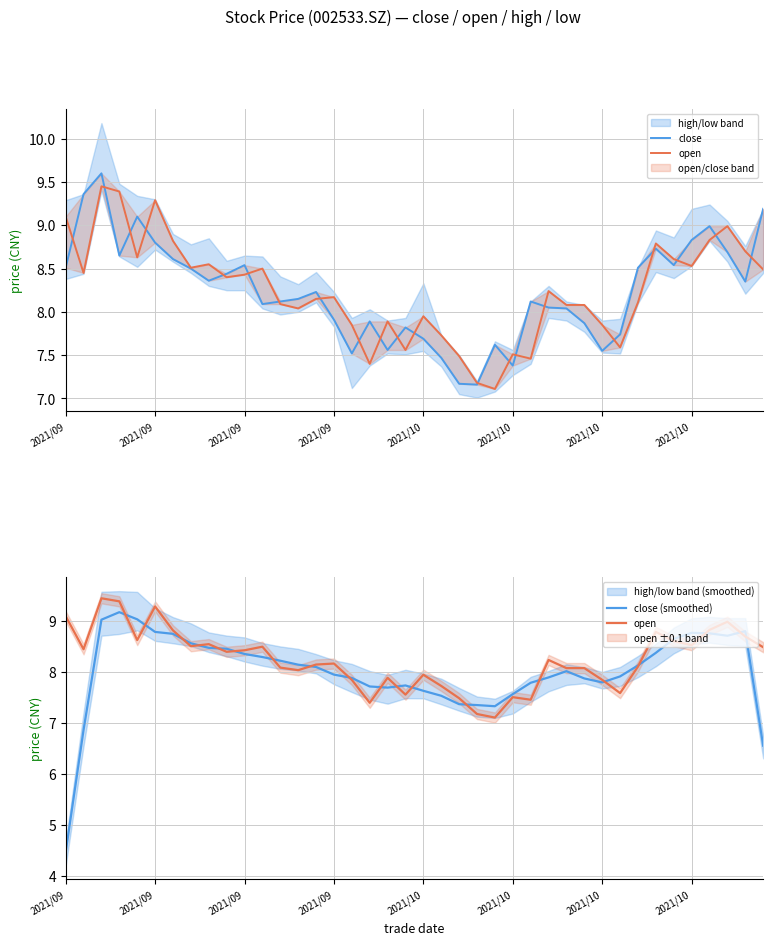

Does the chart have visible grid lines?

Yes